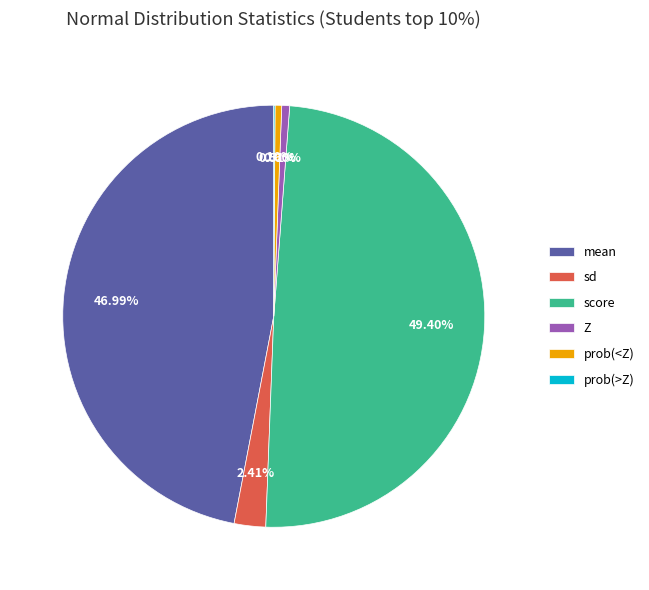

To the nearest percent, what is the difference between the score and prob(<Z) slice percentages?

49%